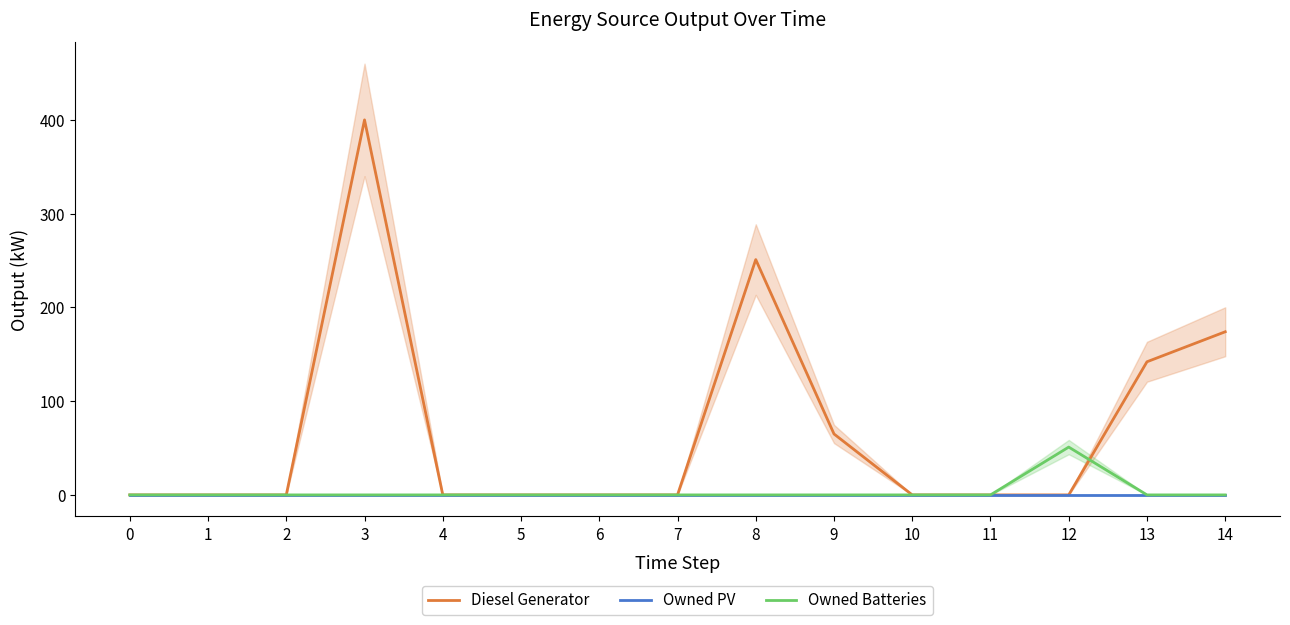

Which has a higher value, 8 or 3?

3